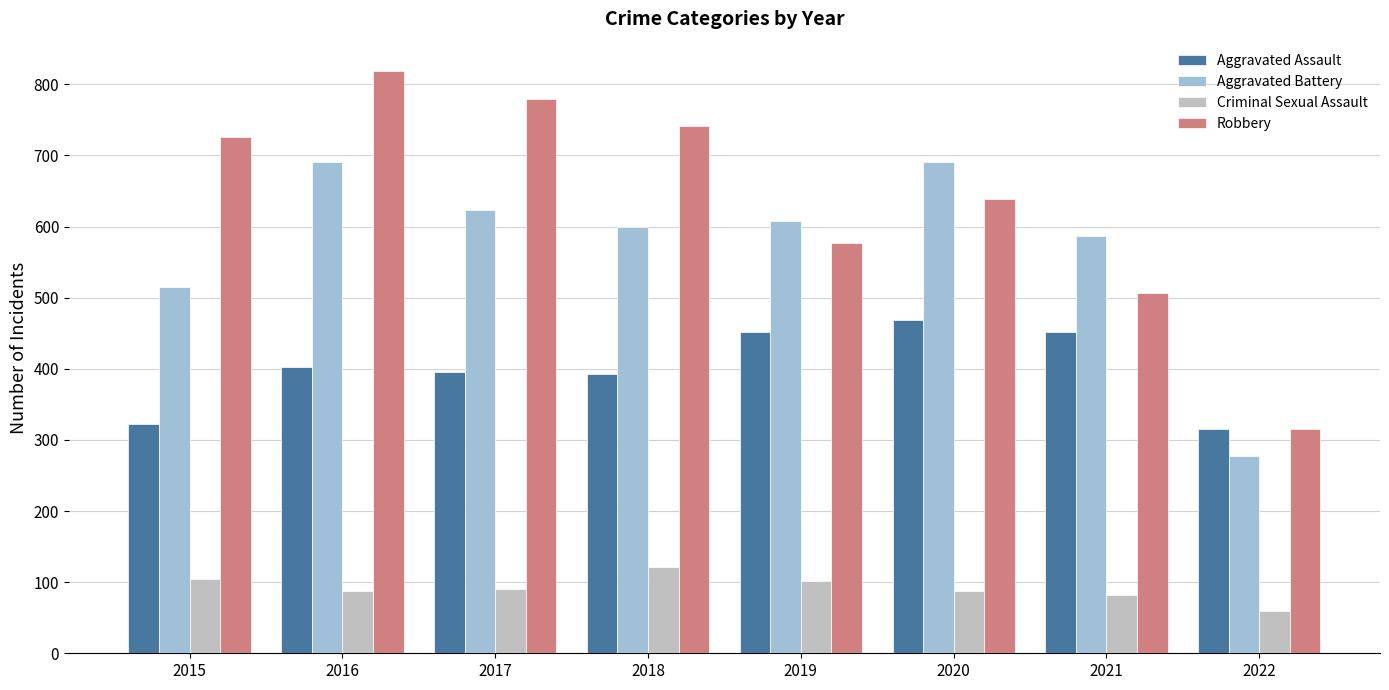

Are the bars horizontal?

No